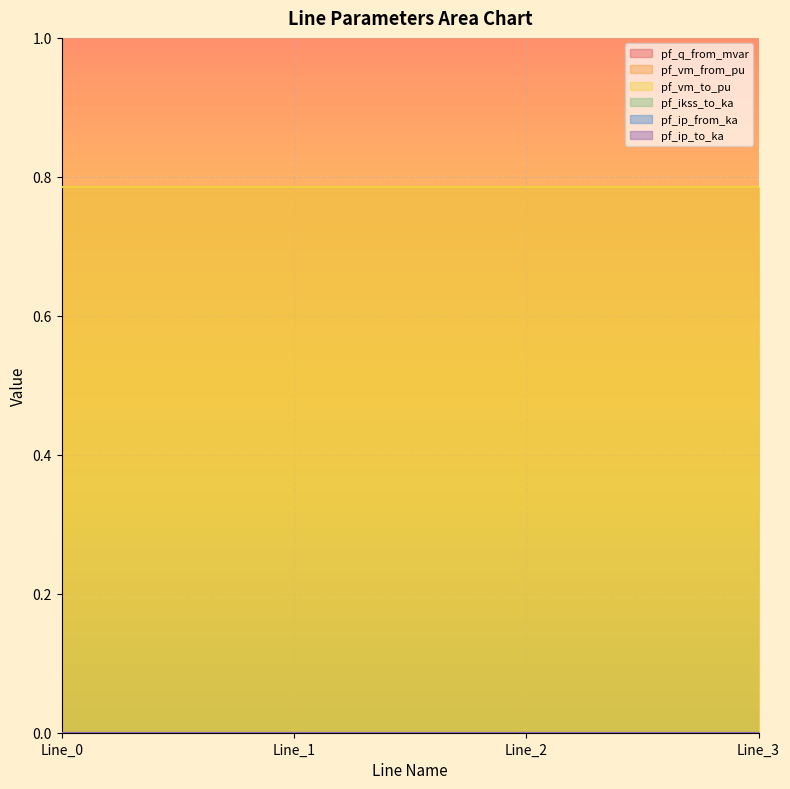

How many lines are shown in the chart?

6